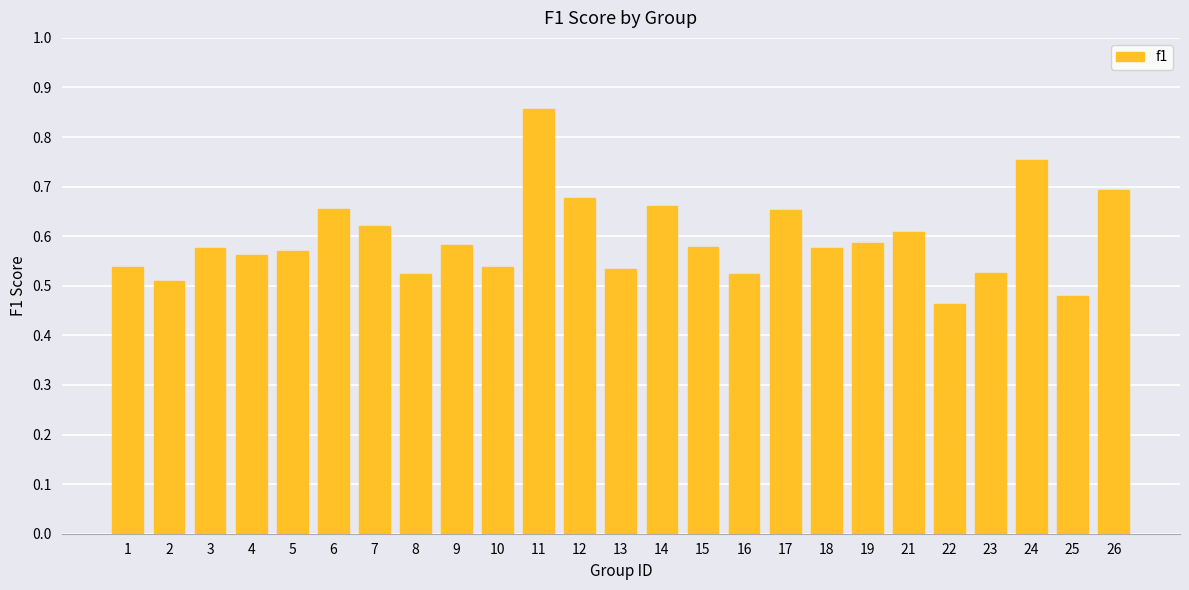

What is the difference between the second highest and minimum values?

0.3